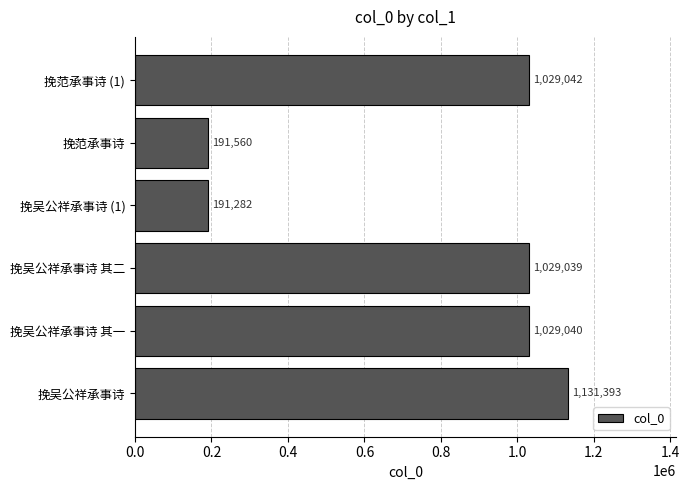

Are the bars grouped side by side (vs. stacked)?

No